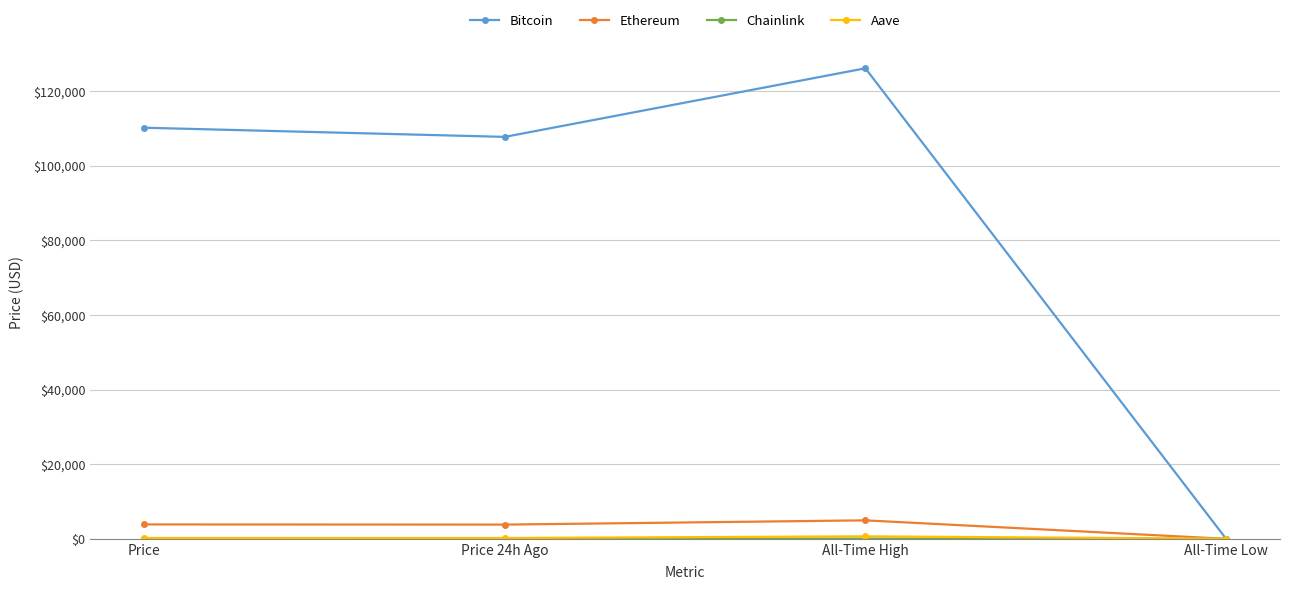

What is the label of the 3rd point from the right?

Price 24h Ago